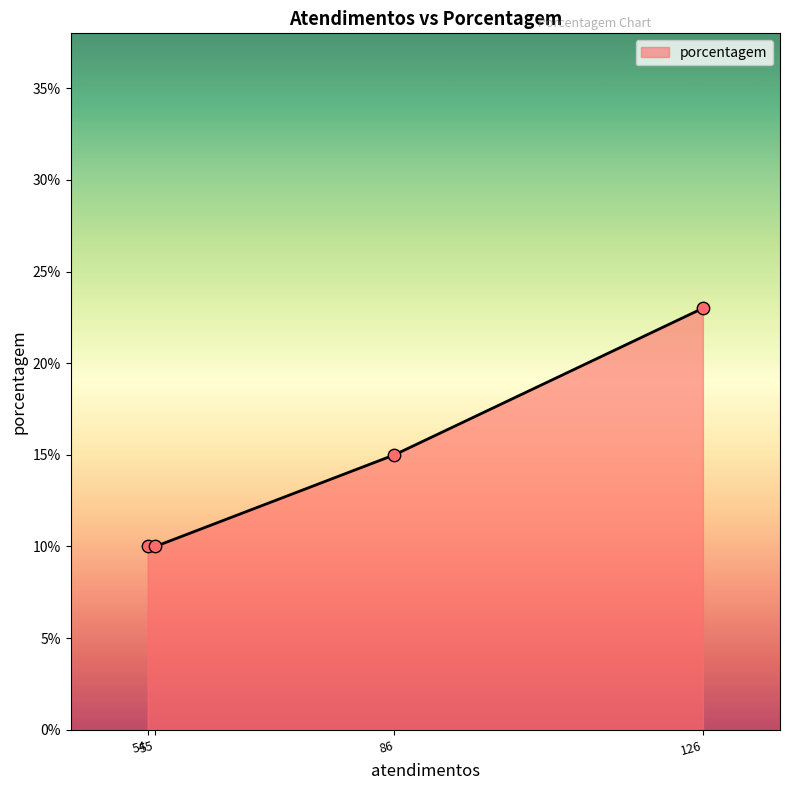

What is the greatest value displayed?

23